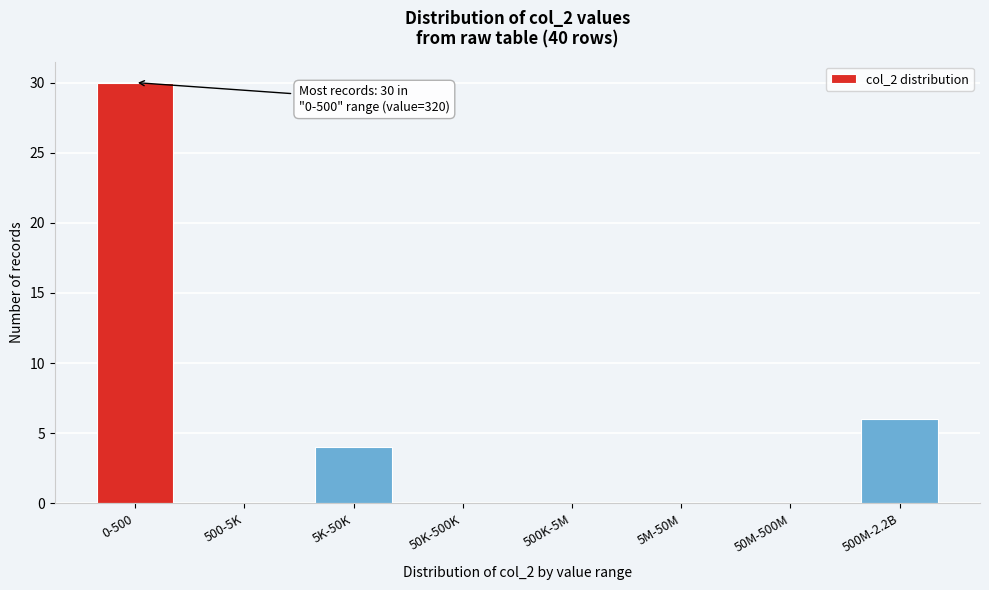

Reading left to right, list all the values displayed in this chart.

0-500=30	500-5K=0	5K-50K=4	50K-500K=0	500K-5M=0	5M-50M=0	50M-500M=0	500M-2.2B=6